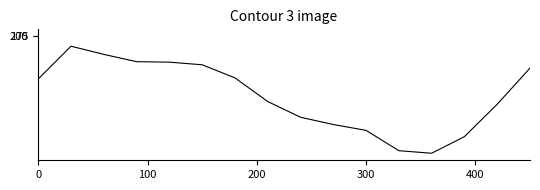

What is the smallest value displayed?

1175